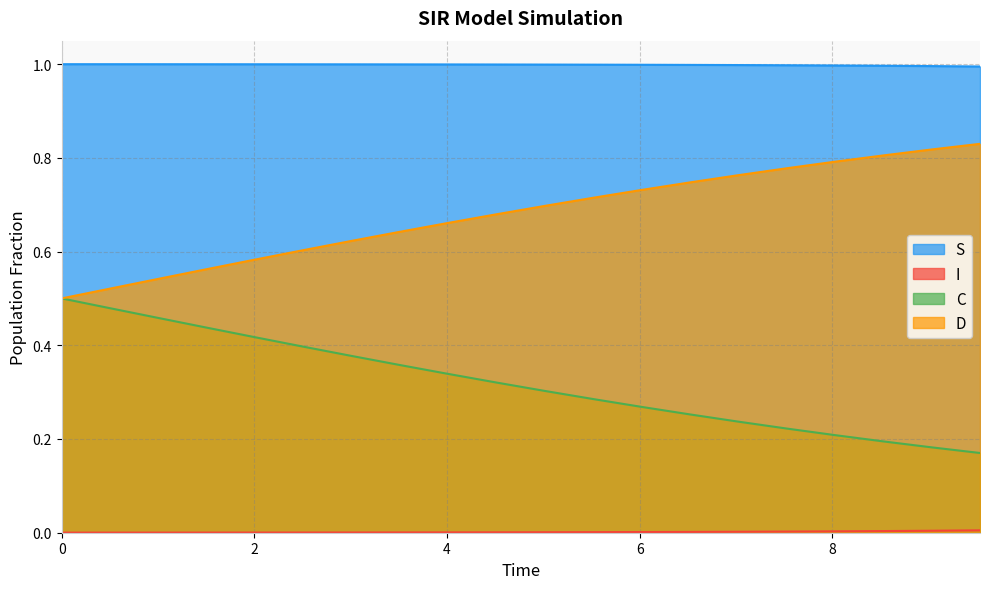

Which series changed the most between 8 and 12?

C